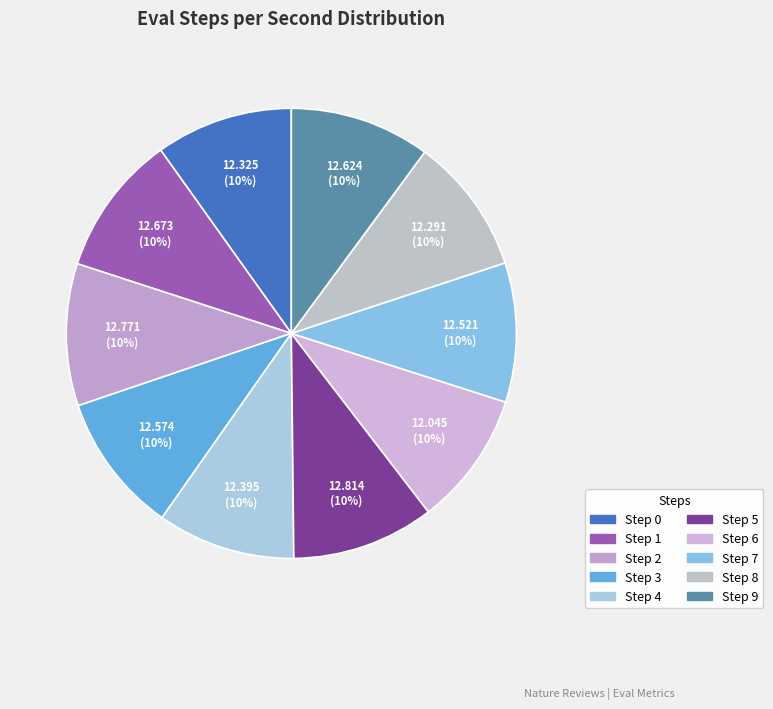

Is the sum of Step 0 and Step 2 greater than half?

No